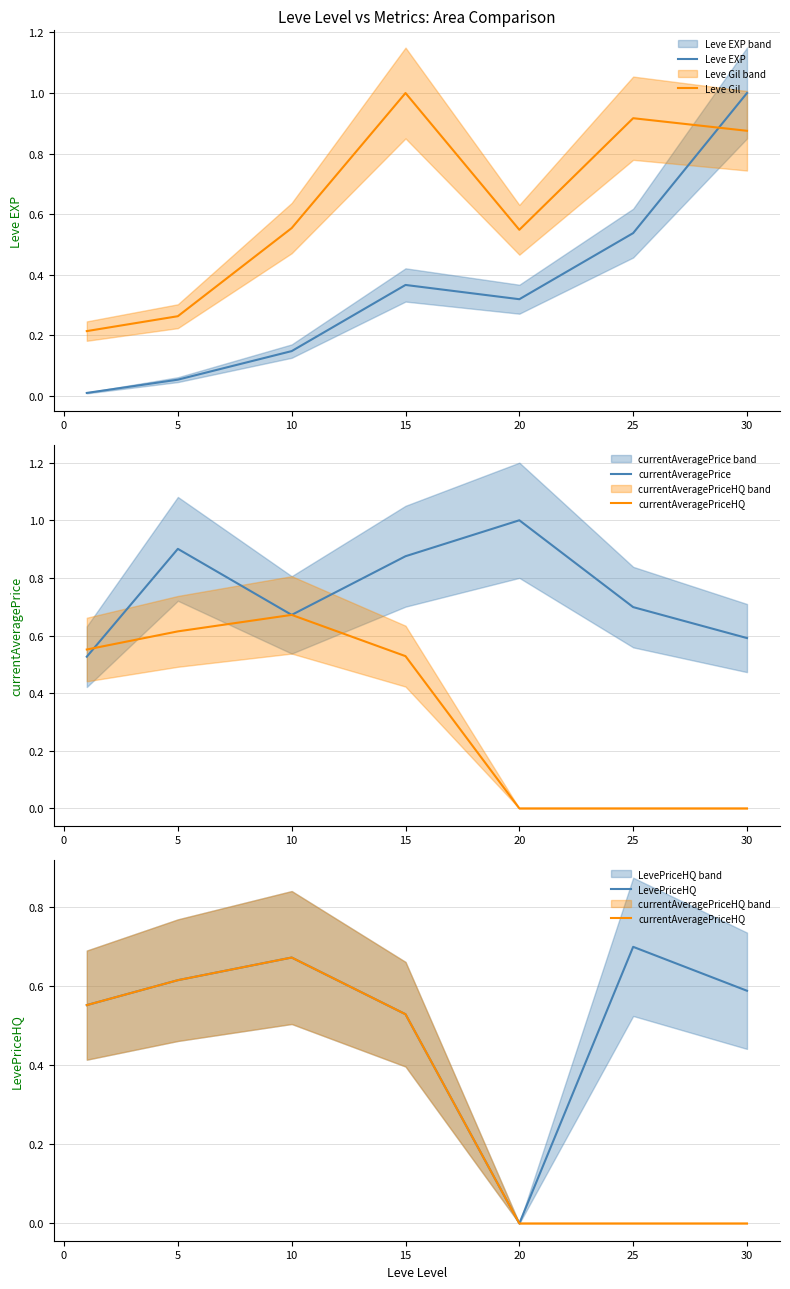

How many intersections are there between Leve EXP and Leve Gil?

1